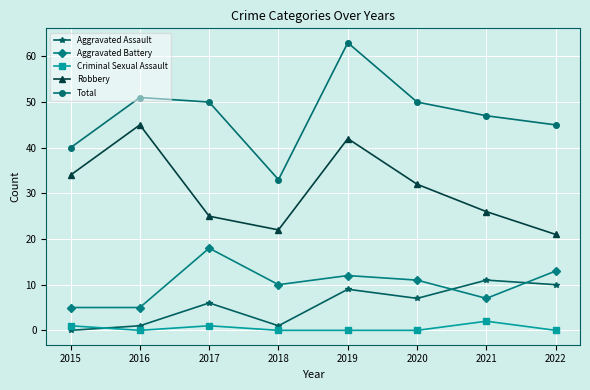

In Total, how many points are lower than both neighbors (excluding endpoints)?

1